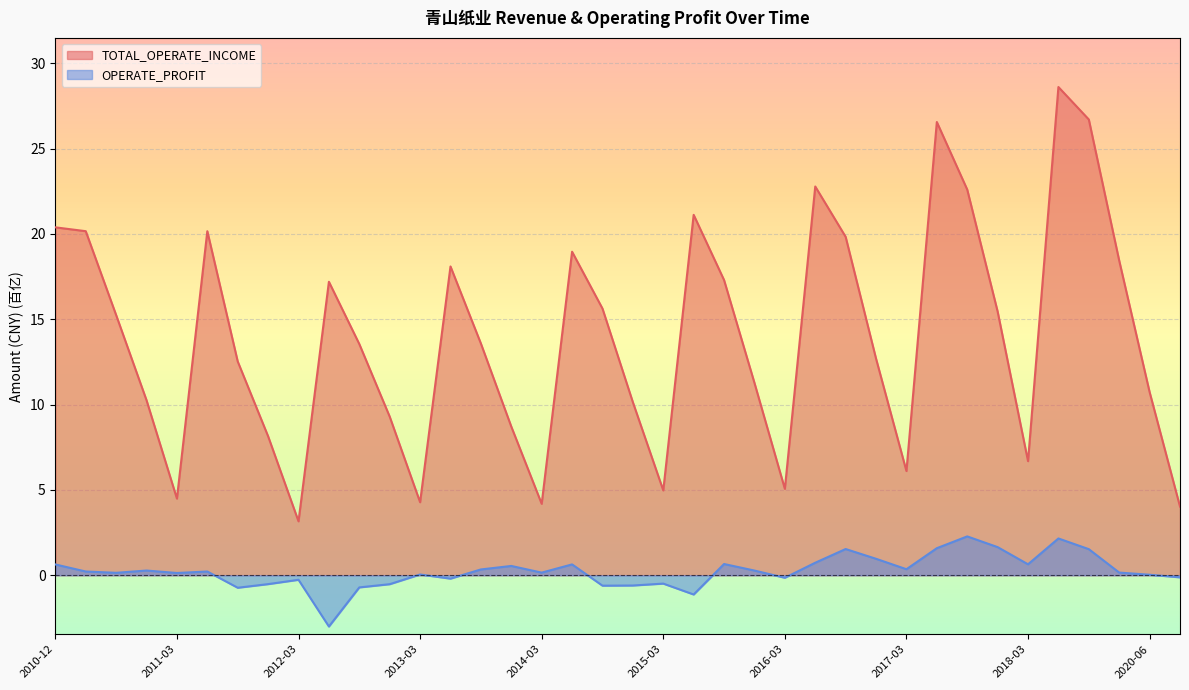

Reading left to right, list all the values displayed in this chart.

TOTAL_OPERATE_INCOME: 20.4	20.2	15.2	10.3	4.5	20.2	12.5	8.1	3.2	17.2	13.5	9.3	4.3	18.1	13.6	8.7	4.2	19.0	15.6	10.1	5.0	21.1	17.3	11.3	5.1	22.8	19.8	12.7	6.1	26.6	22.6	15.5	6.7	28.6	26.7	18.4	10.7	4.0
OPERATE_PROFIT: 0.6	0.2	0.1	0.3	0.1	0.2	-0.7	-0.5	-0.3	-3.0	-0.7	-0.5	0.0	-0.2	0.3	0.5	0.2	0.6	-0.6	-0.6	-0.5	-1.1	0.7	0.3	-0.1	0.7	1.5	1.0	0.4	1.6	2.3	1.6	0.6	2.2	1.5	0.2	0.0	-0.1